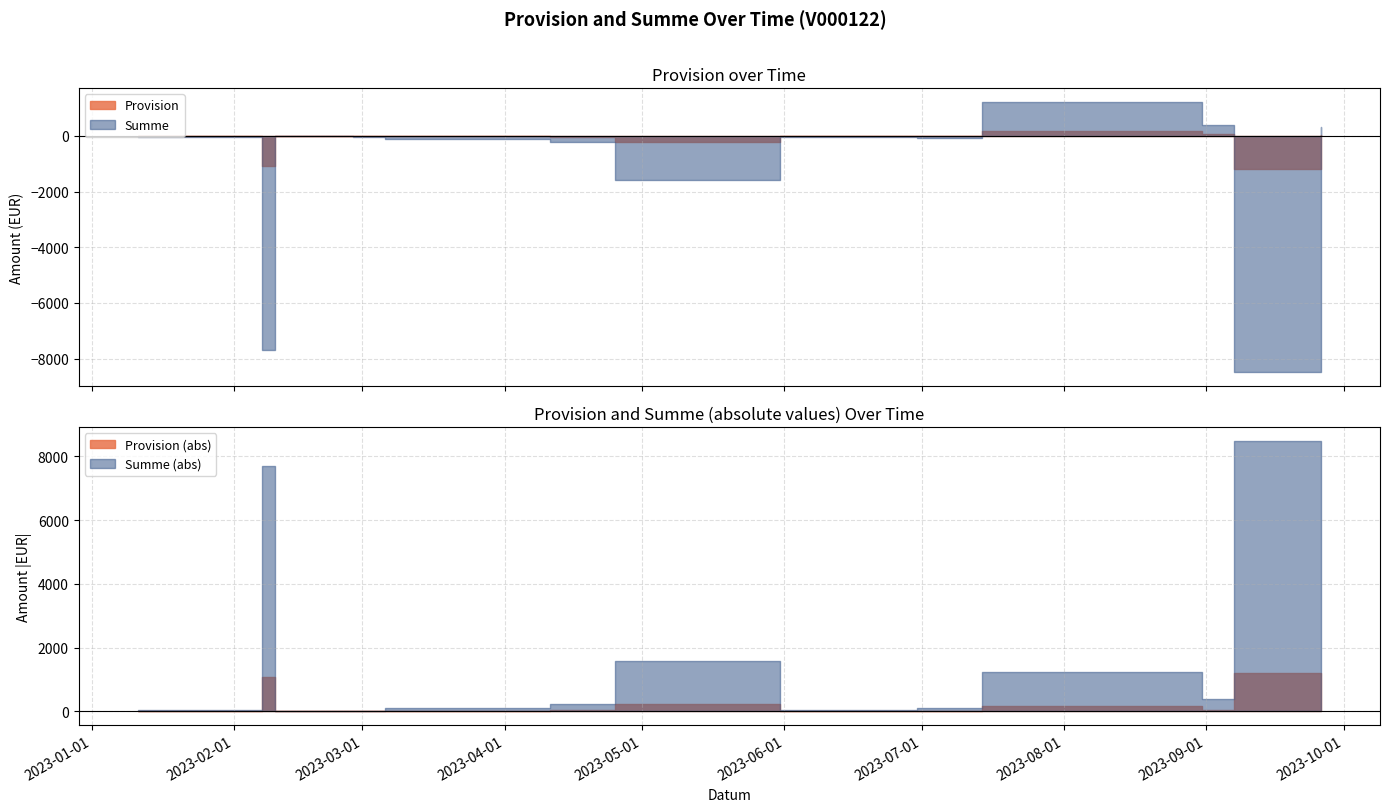

Which series has the largest range (max minus min)?

Summe